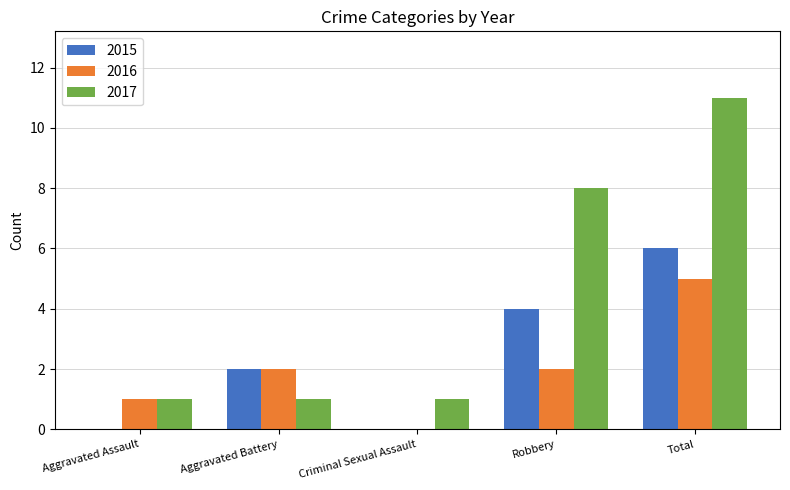

At which category is the sum across all series the highest?

Total